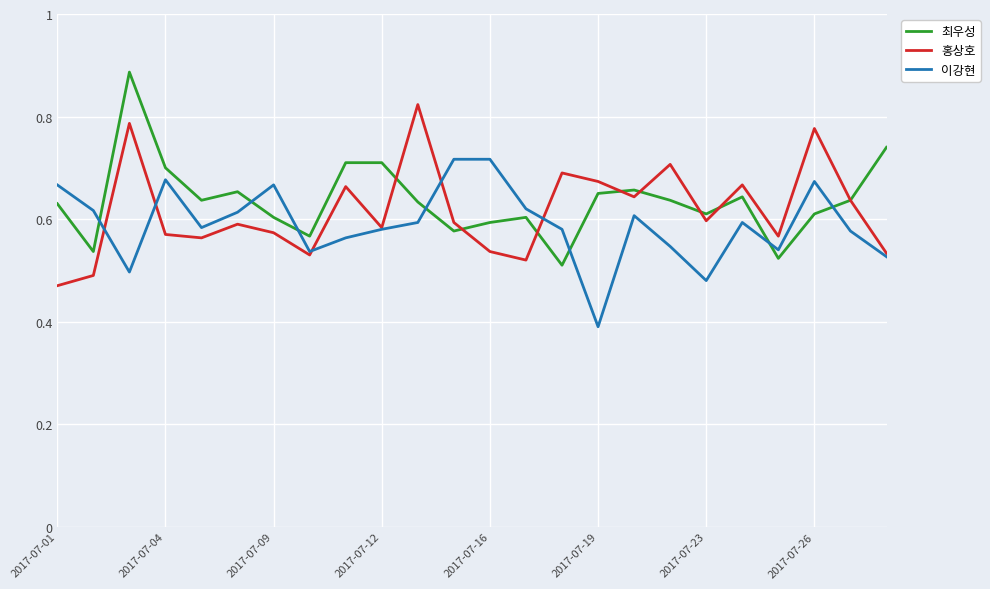

True or false: 이강현 and 최우성 cross at least once.

True